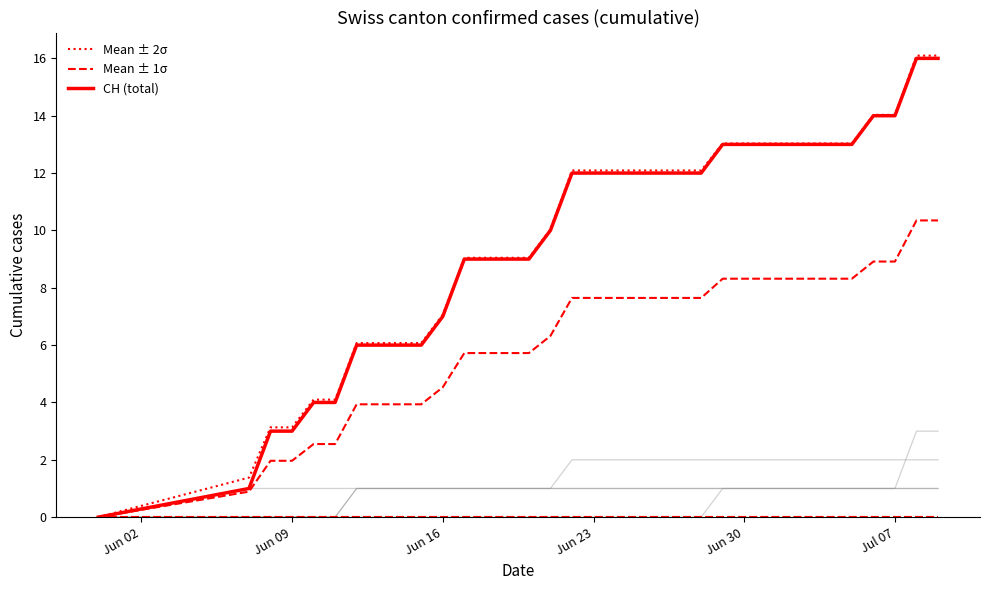

The Mean ± 1σ series shows 4.9 at Jun 23. True or false?

False